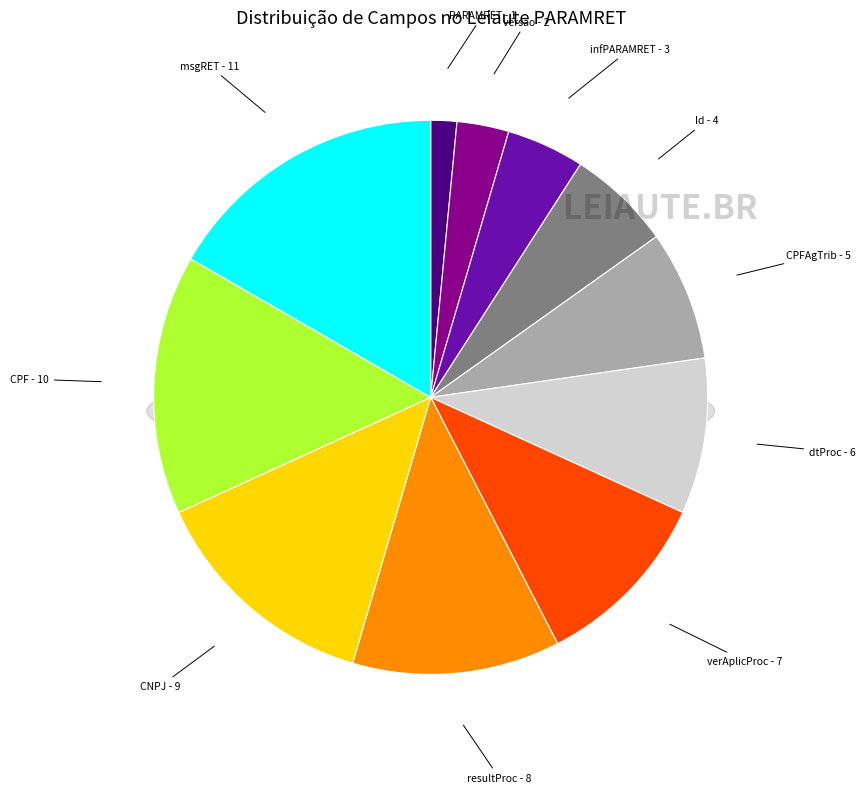

To the nearest percent, what is the combined percentage of PARAMRET/infPARAMRET/resultProc/ CPF and PARAMRET/ infPARAMRET?

20%